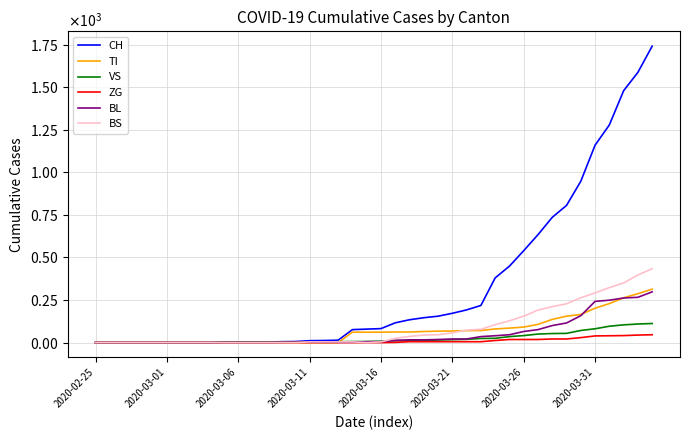

Does the chart display data point markers on the line(s)?

No